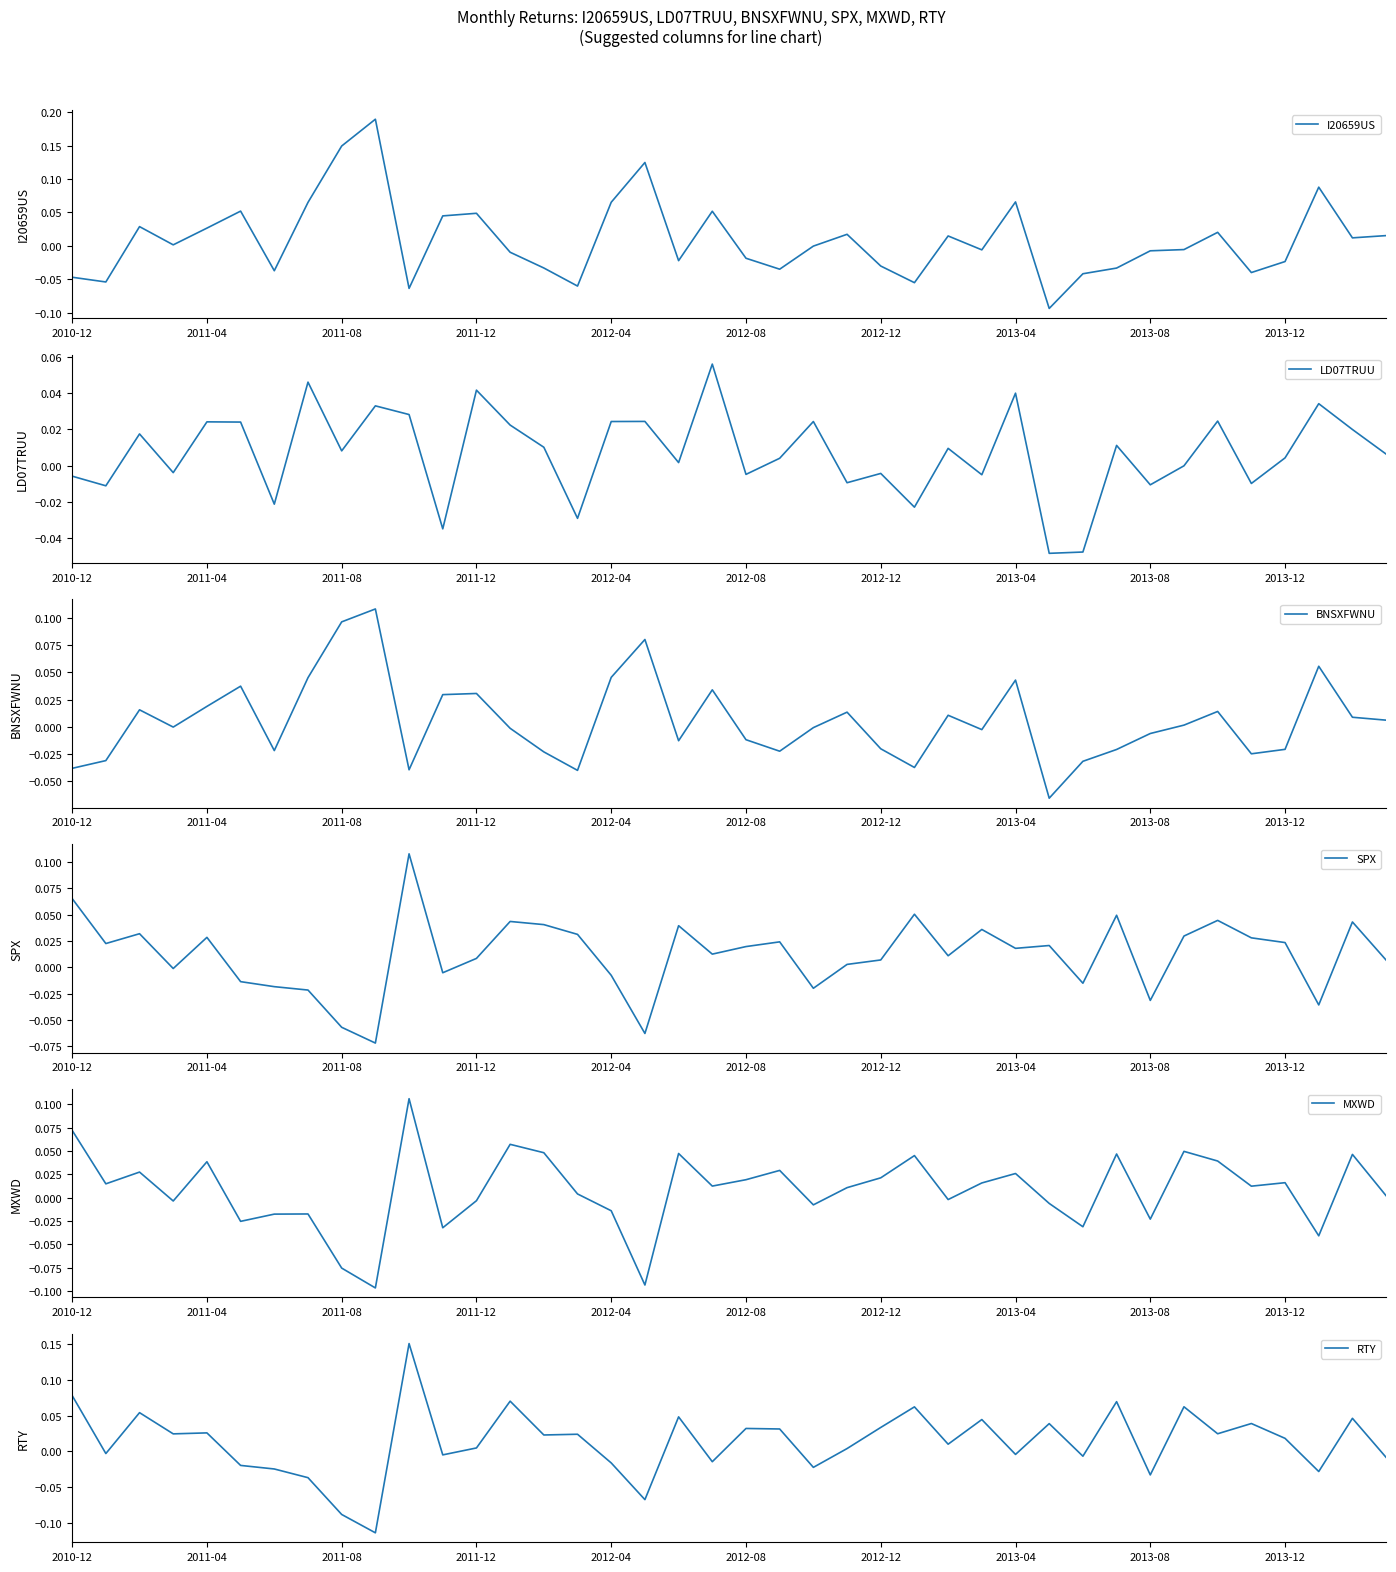

How many interior local valleys does the LD07TRUU series have?

14